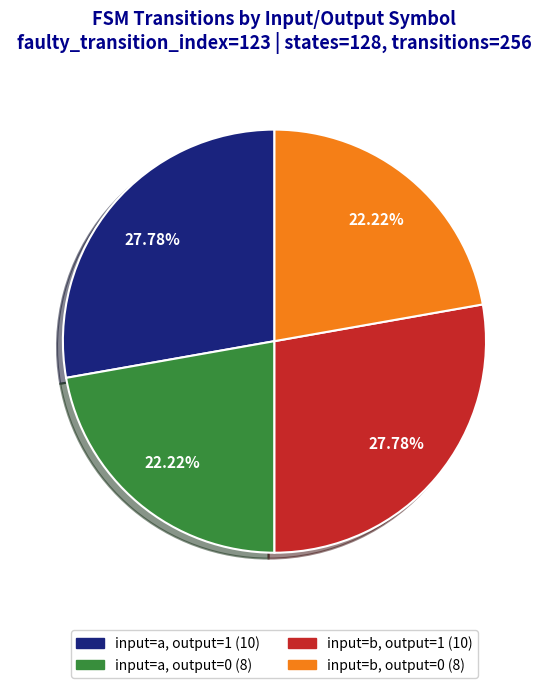

To the nearest percent, what percentage of the pie is input=b, output=0?

22%